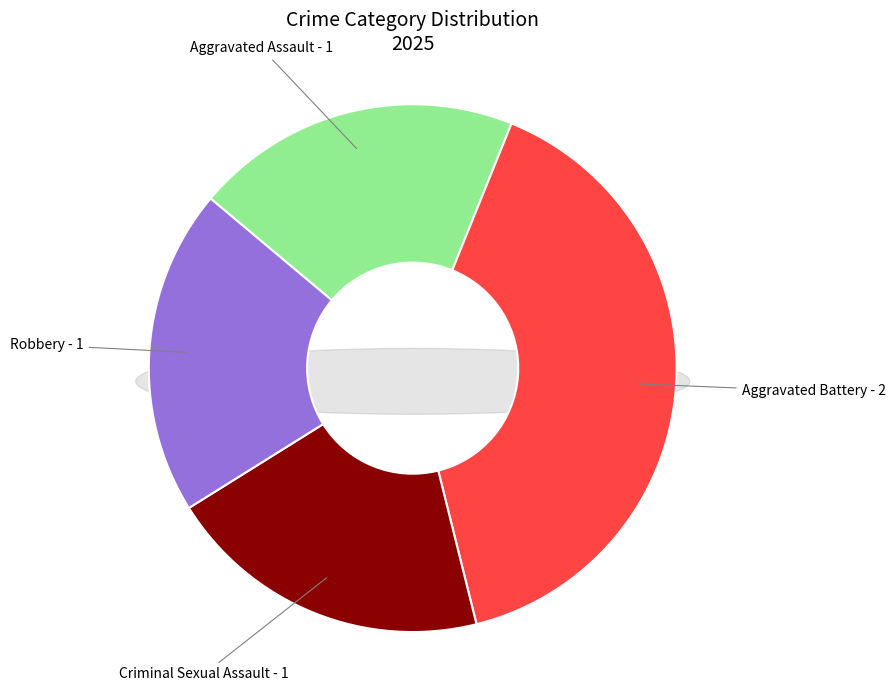

How many segments does this pie chart have?

4